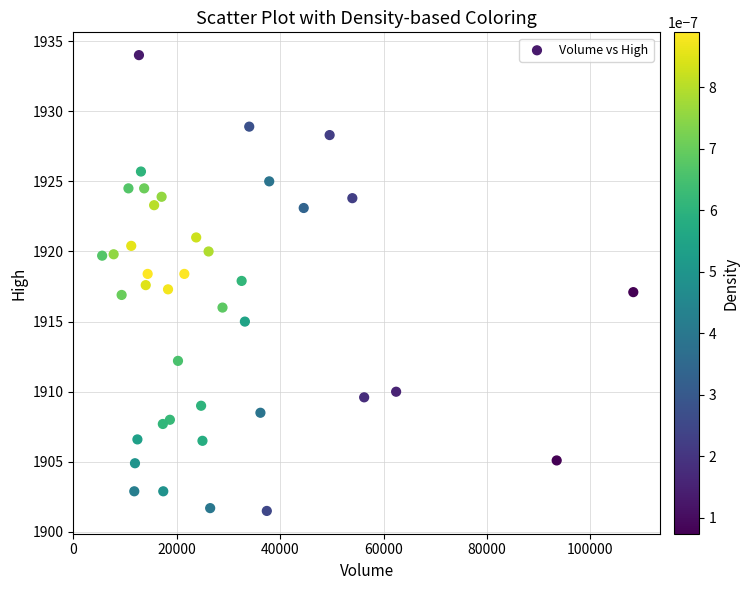

What is the range of X values (max minus min)?

102707.0